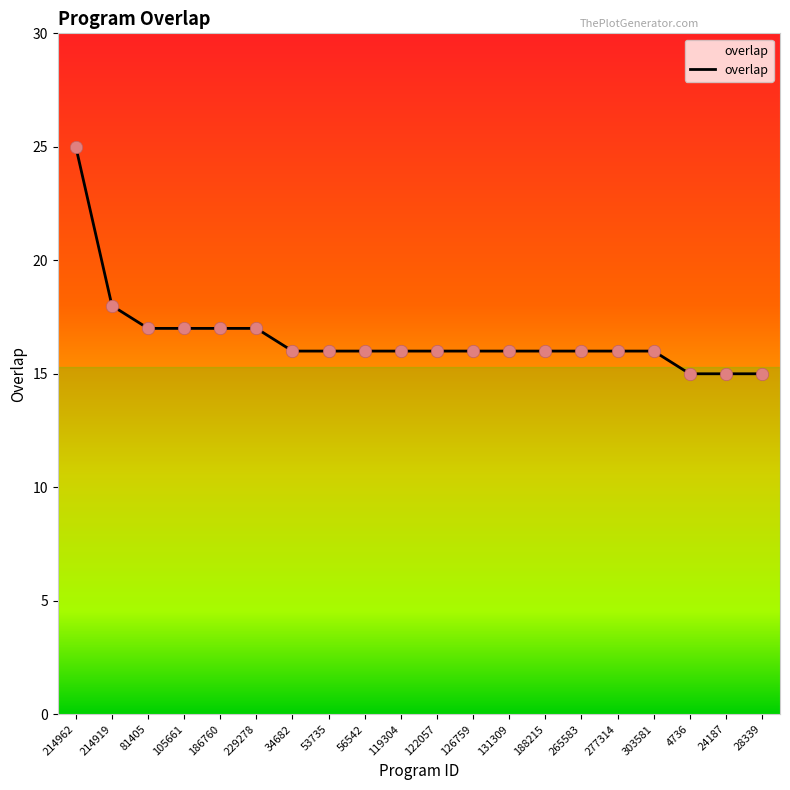

What is the change in value from 214962 to 277314?

-9